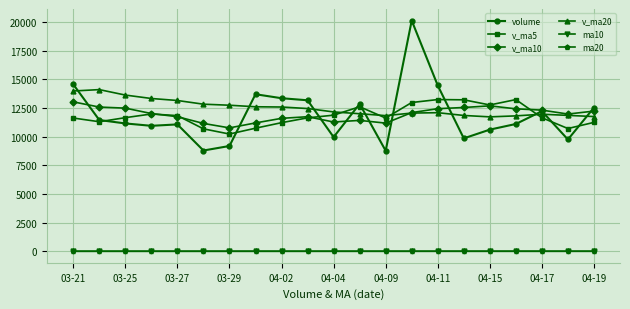

True or false: ma10 and v_ma5 intersect in this chart.

False